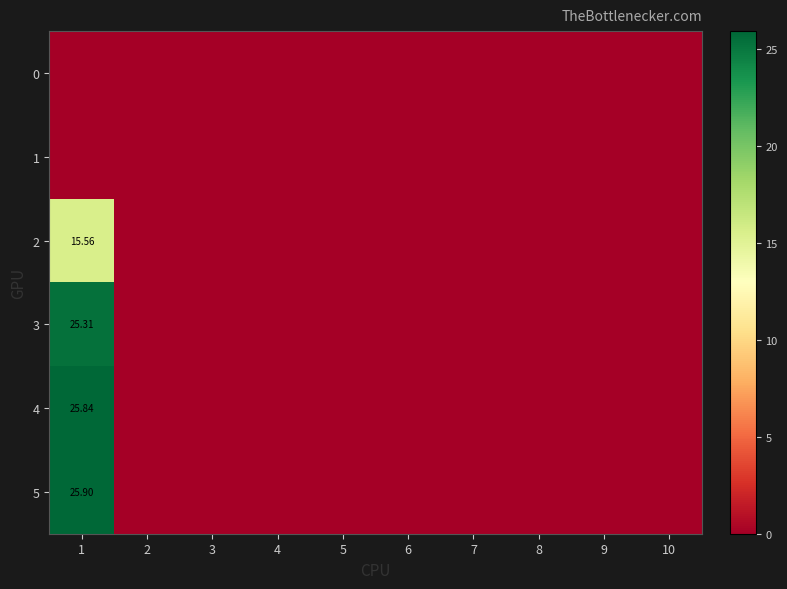

Is the value of 5 at 10 greater than the value of 4 at 5?

No